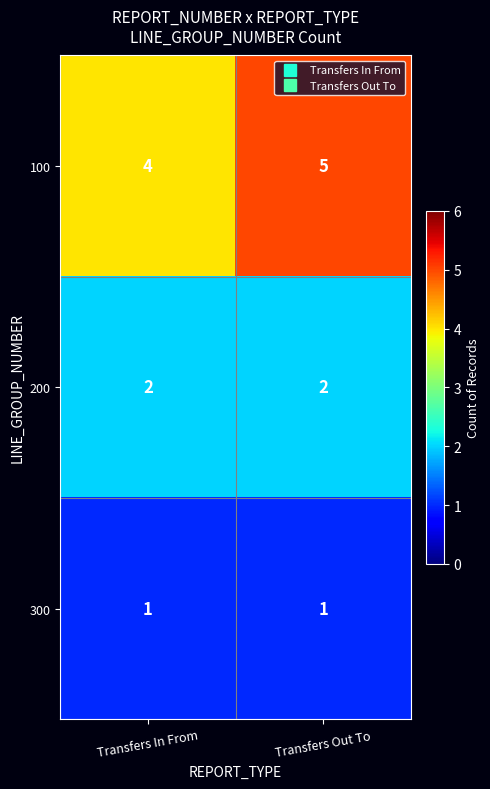

List the series in order of their peak value, highest first.

100, 200, 300